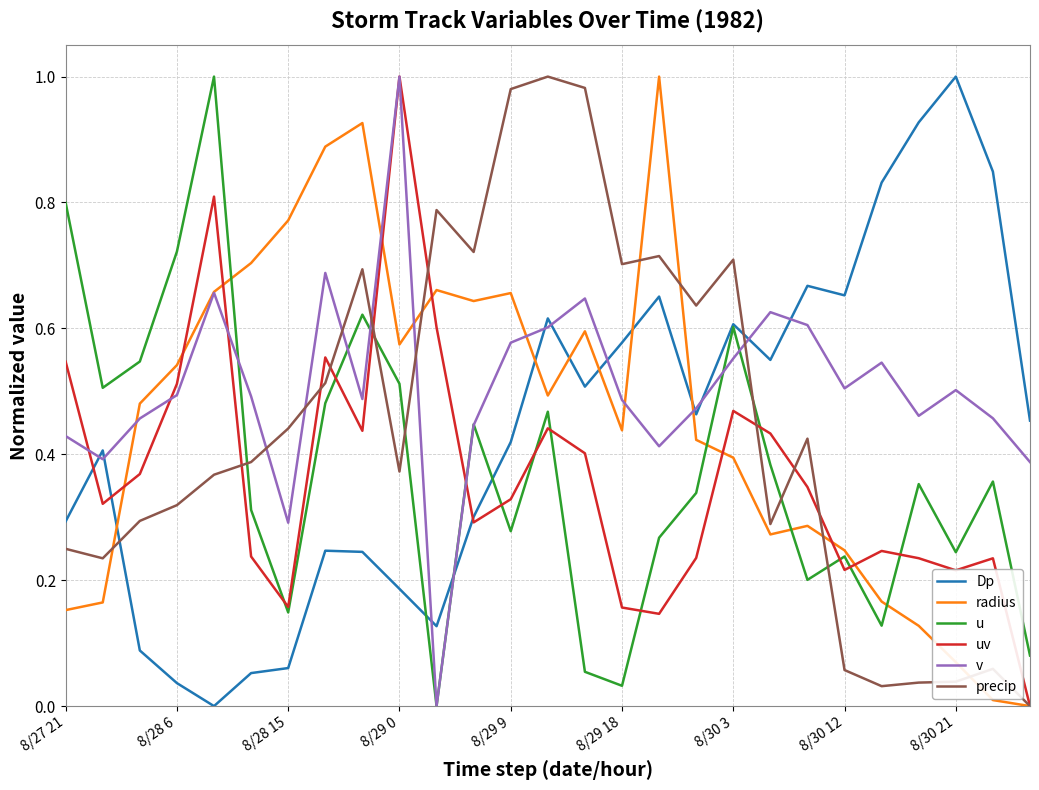

Which series has the largest total across all categories?

v